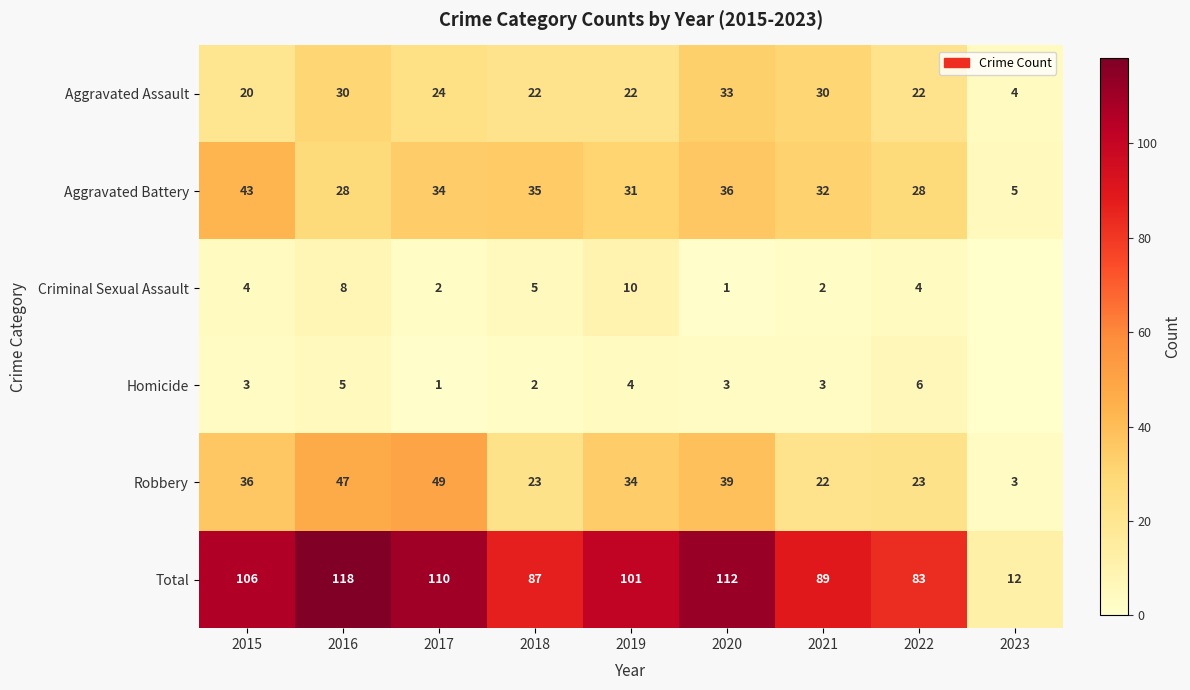

What is the difference between the second highest and second lowest values in the Aggravated Battery series?

8